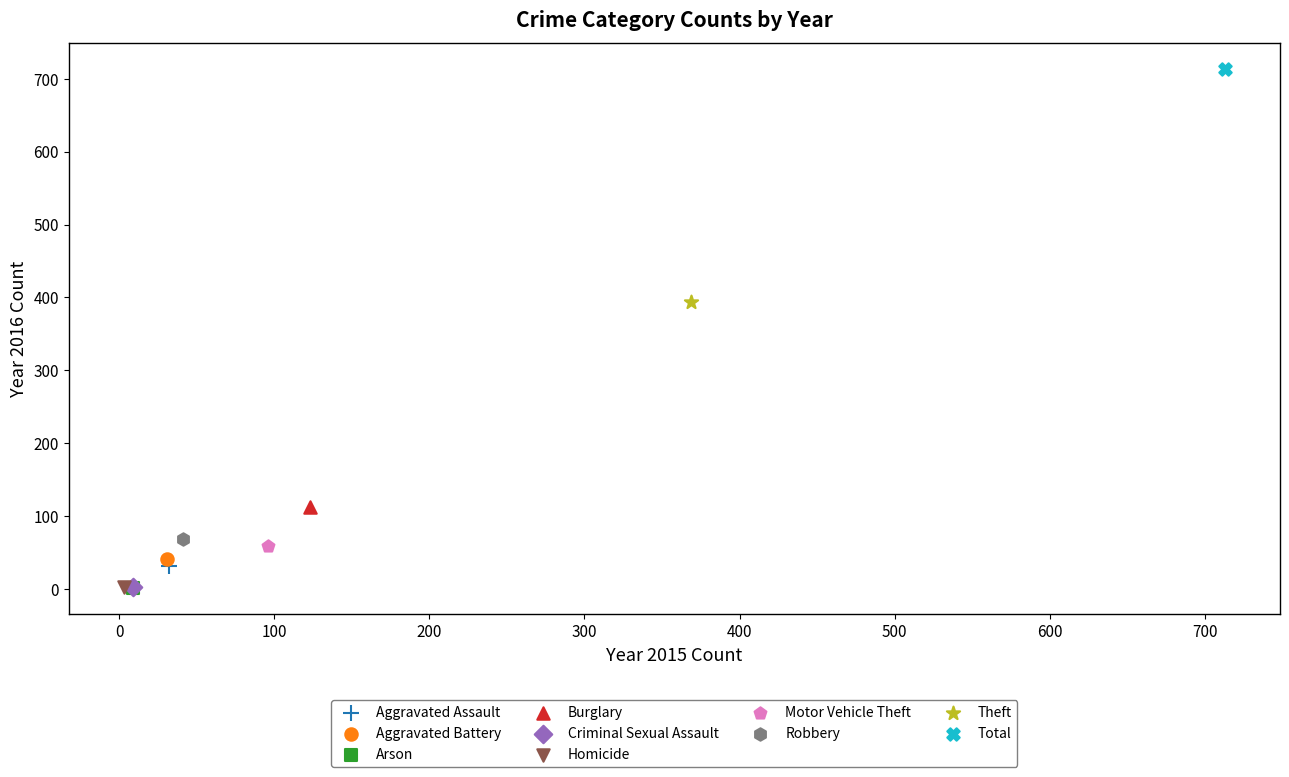

What are all the series names shown in the legend?

Aggravated Assault, Aggravated Battery, Arson, Burglary, Criminal Sexual Assault, Homicide, Motor Vehicle Theft, Robbery, Theft, Total